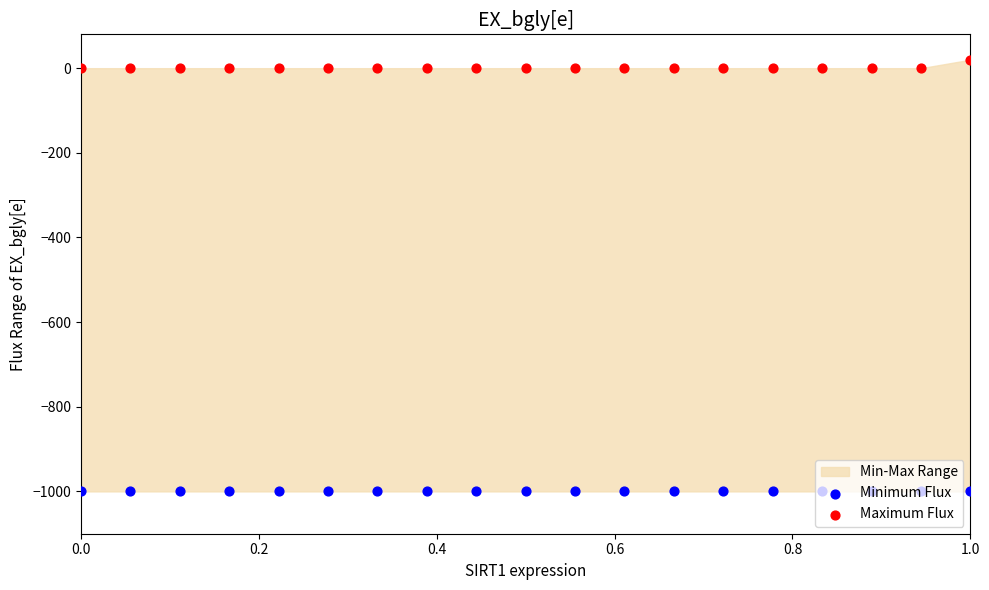

Which series contains the highest Y value?

Maximum Flux